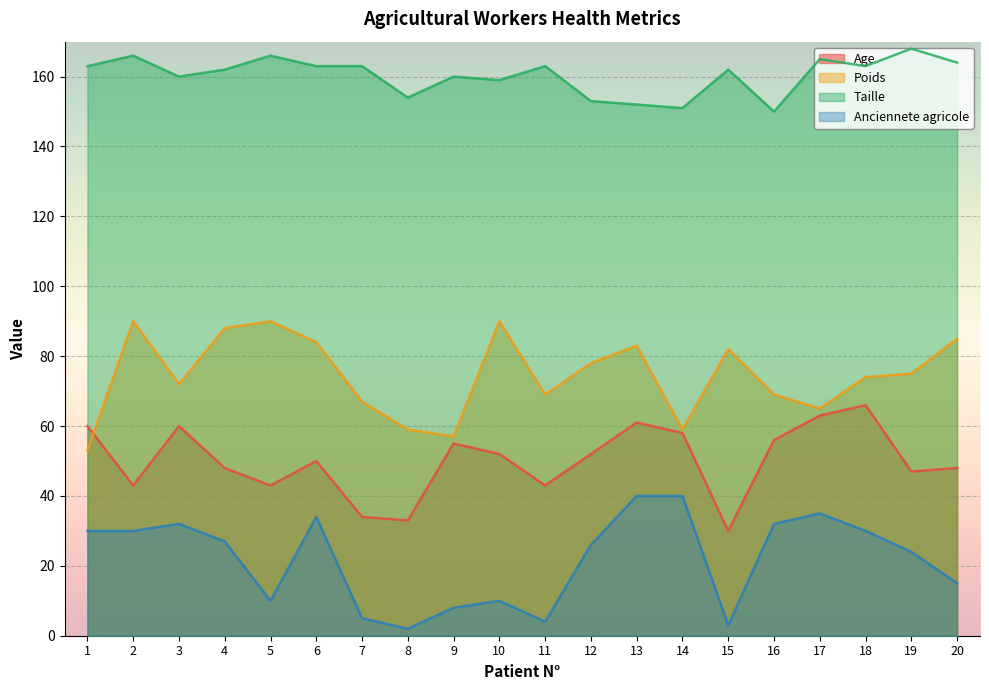

At which label is Poids closest to 71?

3